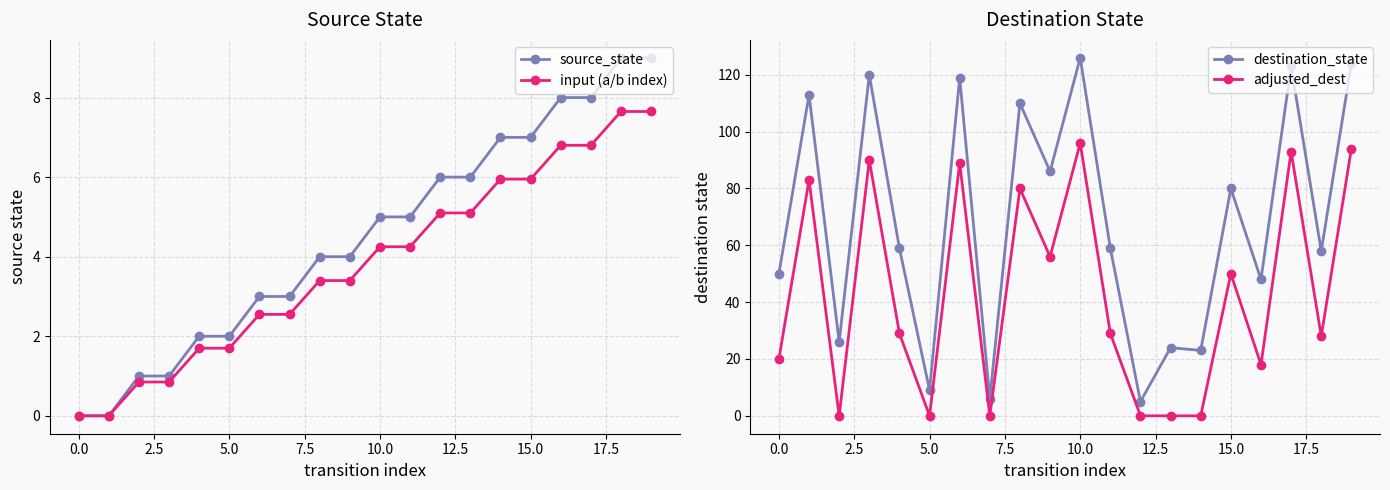

What is the maximum value for adjusted_dest?

96